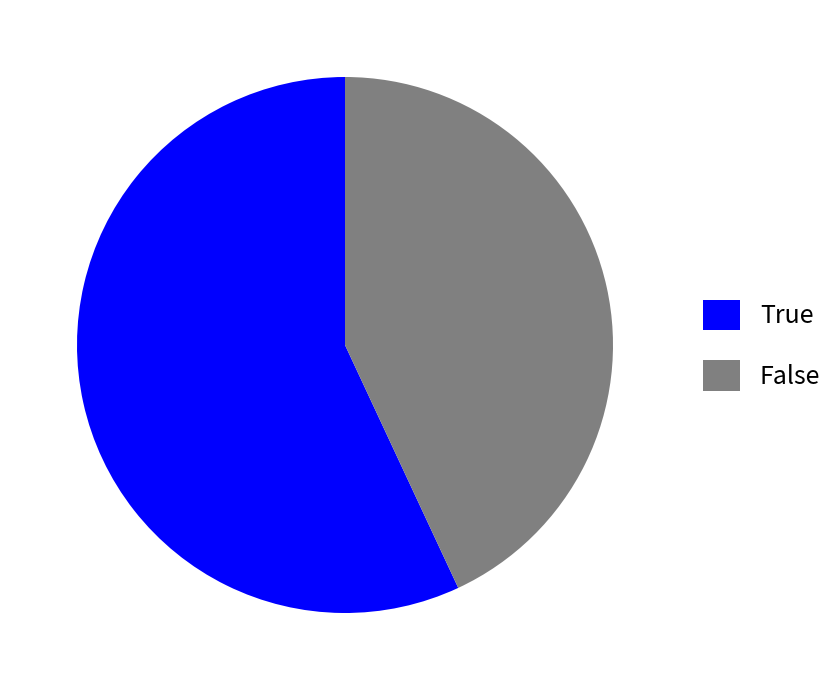

Which category has the biggest portion of the pie?

True